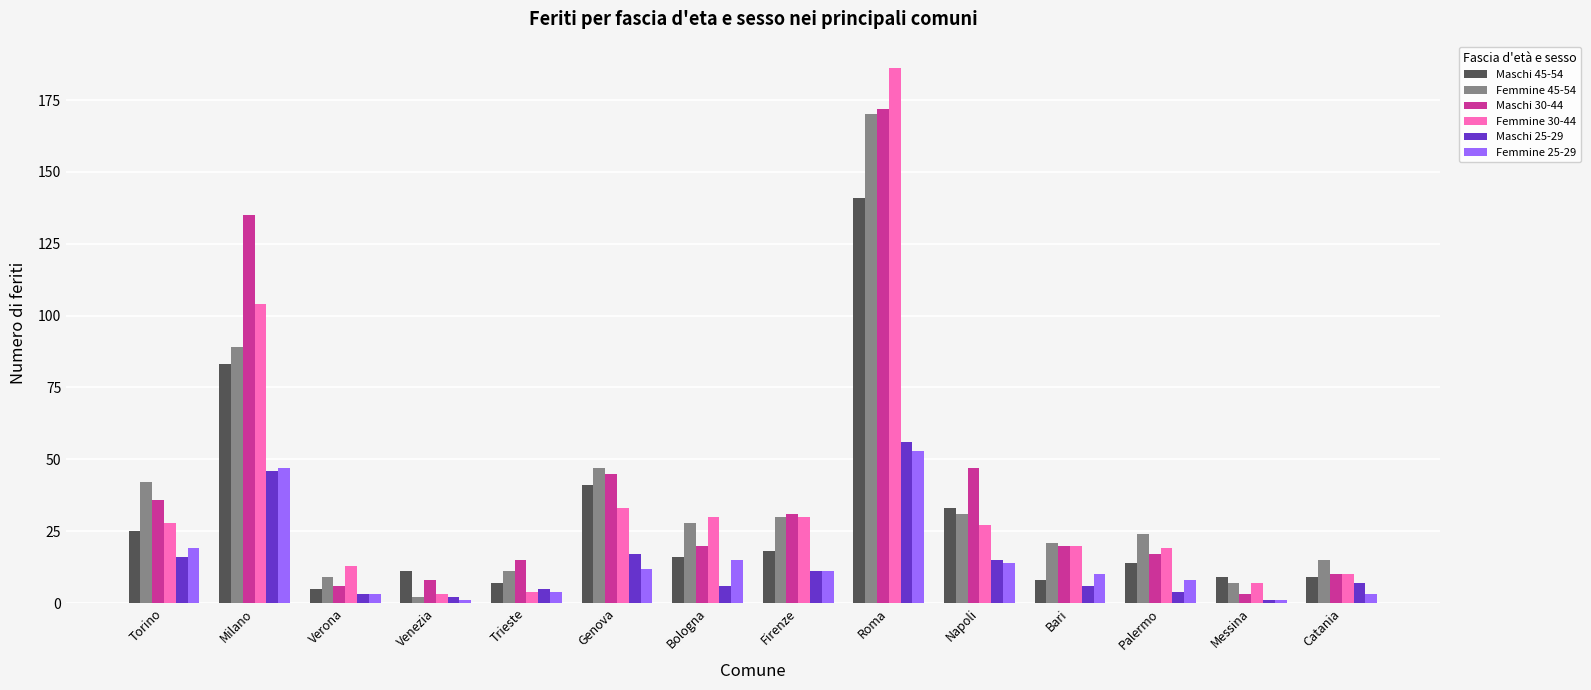

Reading left to right, extract all data points from this chart.

Maschi 45-54: Torino=25	Milano=83	Verona=5	Venezia=11	Trieste=7	Genova=41	Bologna=16	Firenze=18	Roma=141	Napoli=33	Bari=8	Palermo=14	Messina=9	Catania=9
Femmine 45-54: Torino=42	Milano=89	Verona=9	Venezia=2	Trieste=11	Genova=47	Bologna=28	Firenze=30	Roma=170	Napoli=31	Bari=21	Palermo=24	Messina=7	Catania=15
Maschi 30-44: Torino=36	Milano=135	Verona=6	Venezia=8	Trieste=15	Genova=45	Bologna=20	Firenze=31	Roma=172	Napoli=47	Bari=20	Palermo=17	Messina=3	Catania=10
Femmine 30-44: Torino=28	Milano=104	Verona=13	Venezia=3	Trieste=4	Genova=33	Bologna=30	Firenze=30	Roma=186	Napoli=27	Bari=20	Palermo=19	Messina=7	Catania=10
Maschi 25-29: Torino=16	Milano=46	Verona=3	Venezia=2	Trieste=5	Genova=17	Bologna=6	Firenze=11	Roma=56	Napoli=15	Bari=6	Palermo=4	Messina=1	Catania=7
Femmine 25-29: Torino=19	Milano=47	Verona=3	Venezia=1	Trieste=4	Genova=12	Bologna=15	Firenze=11	Roma=53	Napoli=14	Bari=10	Palermo=8	Messina=1	Catania=3